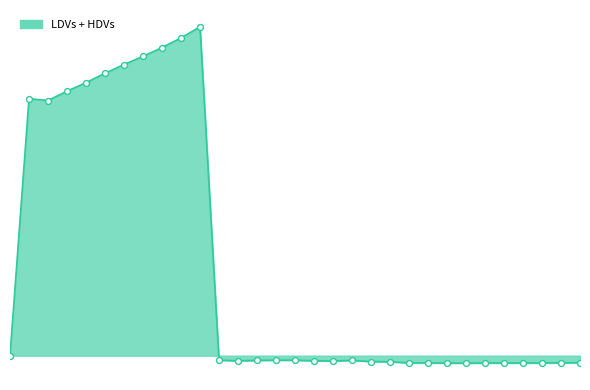

Does the chart have visible grid lines?

No